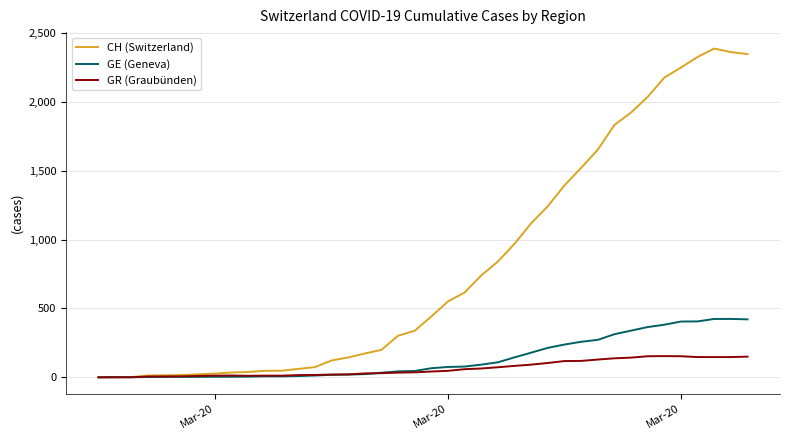

Which series has the largest total across all categories?

CH (Switzerland)